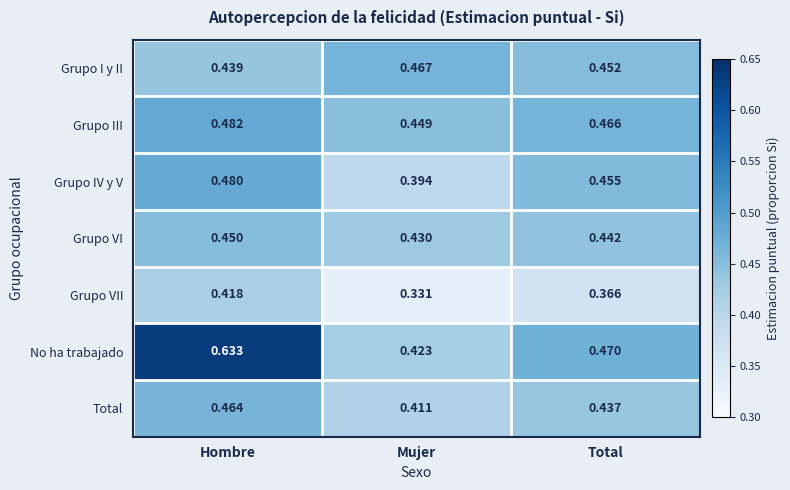

Which series has the largest total across all categories?

No ha trabajado